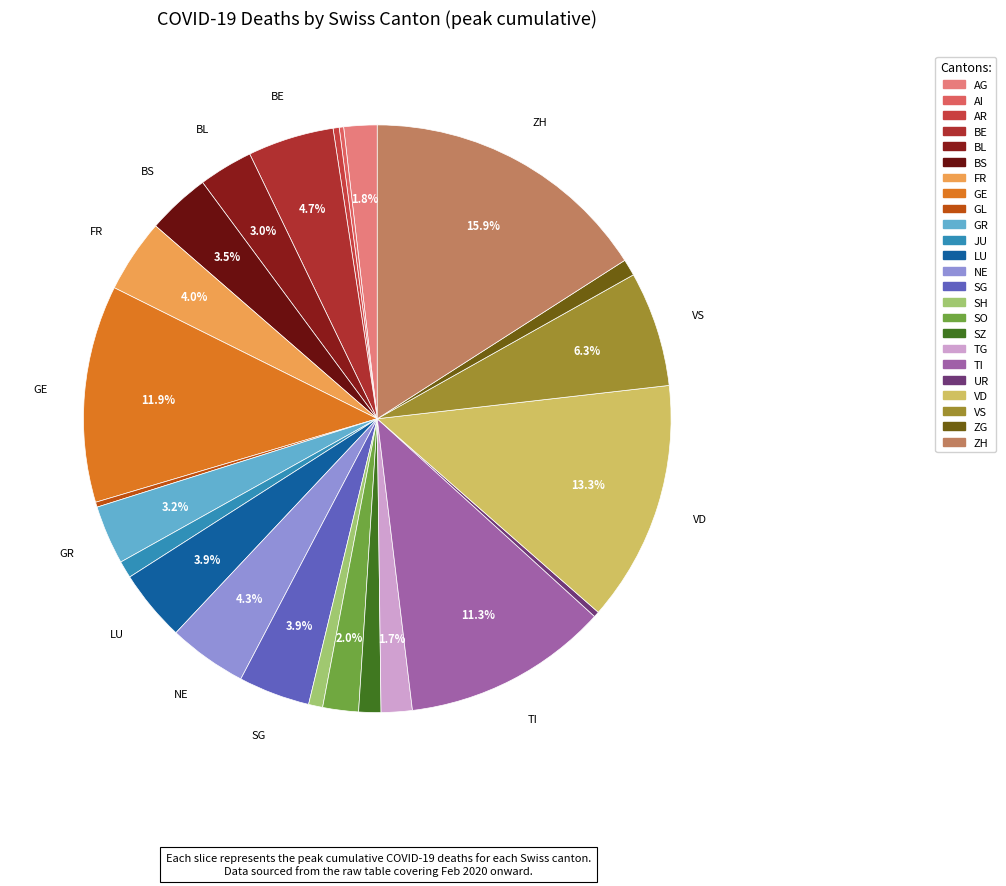

What is the ratio of the value at SO to the value at VD?

0.1